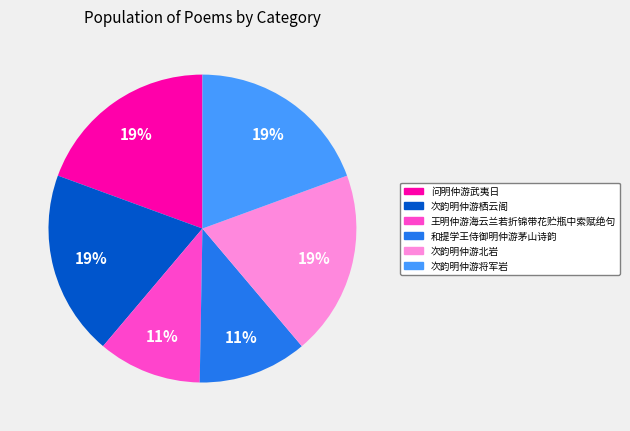

Count the number of slices in the pie.

6